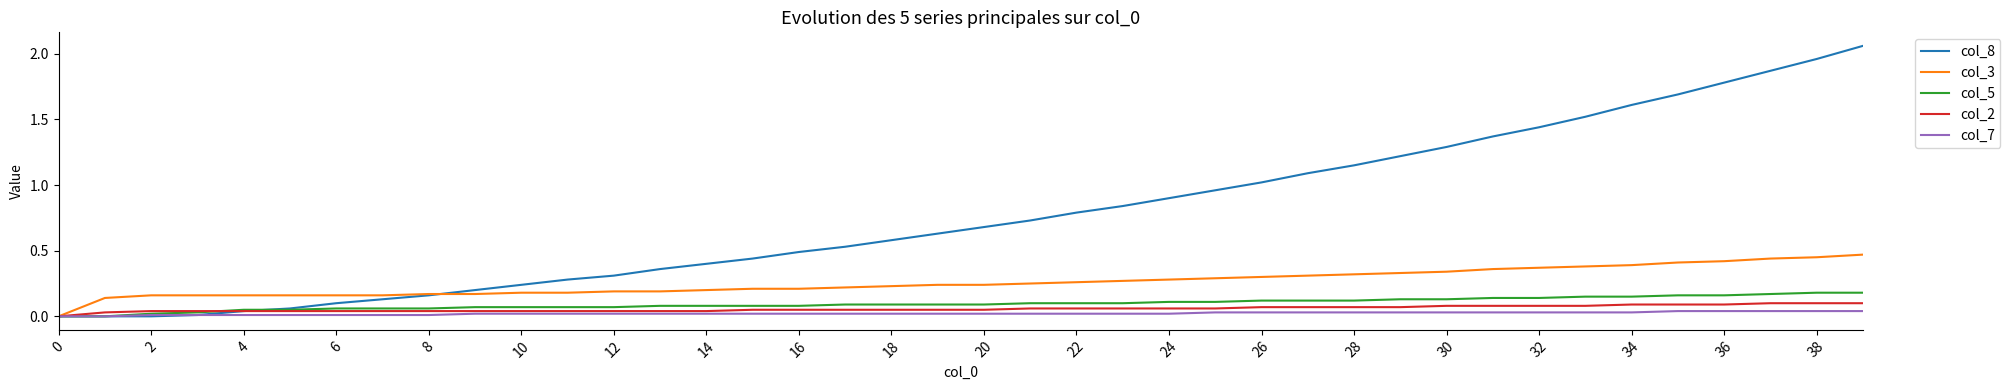

Which series has the widest spread of values?

col_8